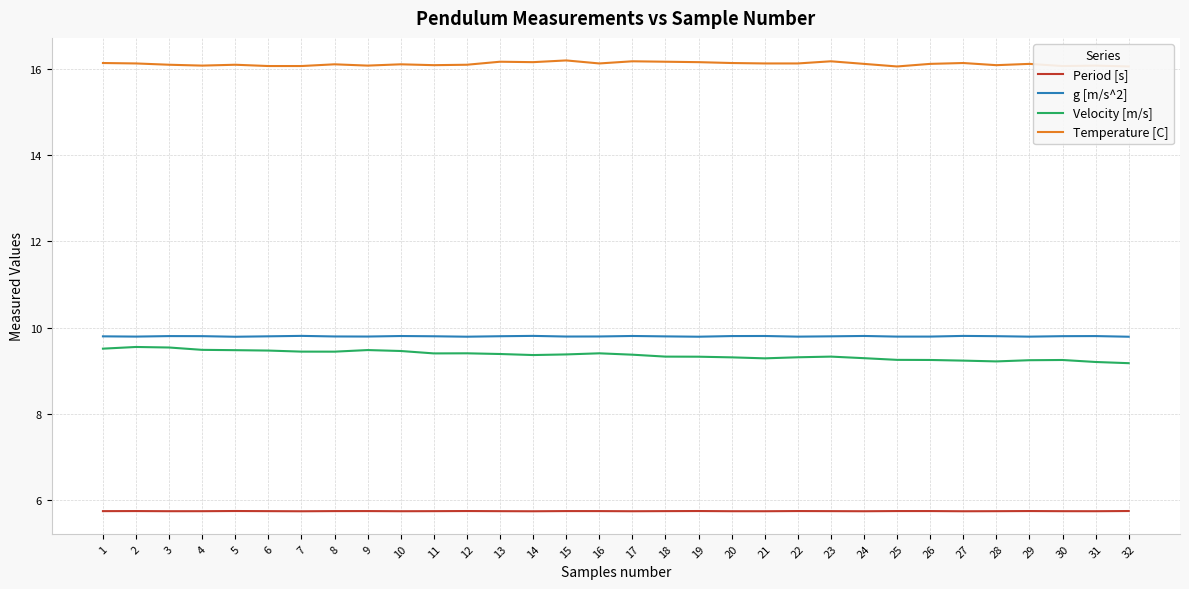

True or false: Velocity [m/s] has a value of 15.3 at 13.

False